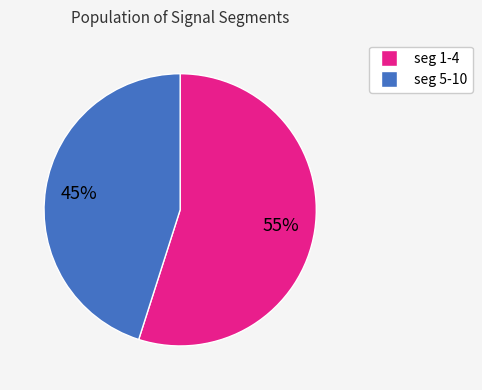

To the nearest percent, what is the average slice percentage?

50%